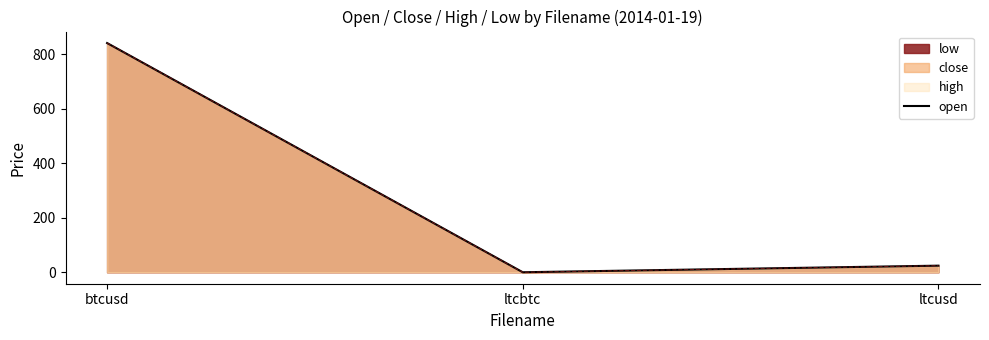

Approximately how many times larger is the value at btcusd compared to ltcusd?

34.8